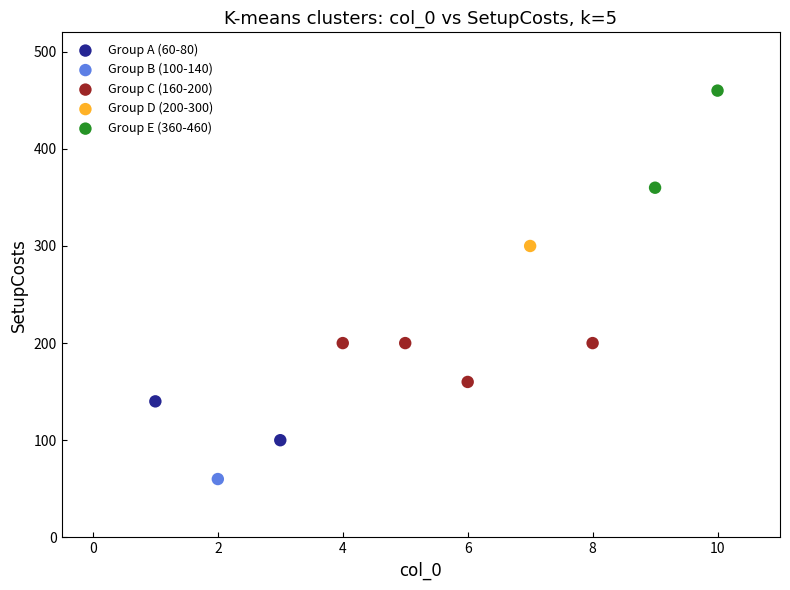

Which series contains the lowest Y value?

Group B (100-140)